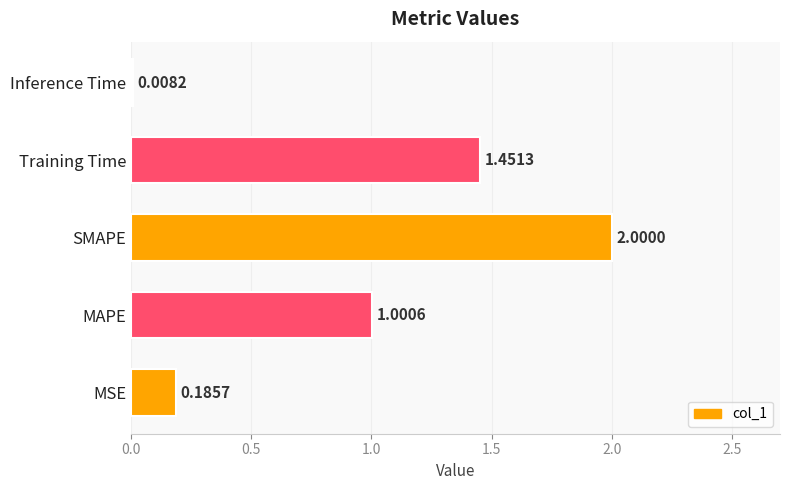

What is the difference between the maximum and second lowest values?

1.8